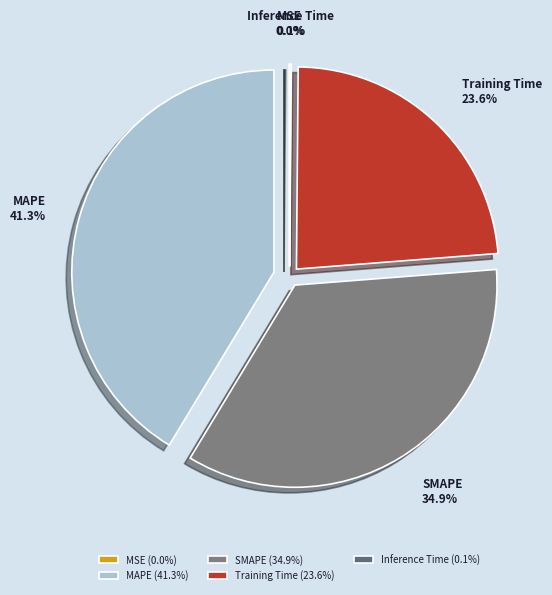

Which slice is the largest?

MAPE